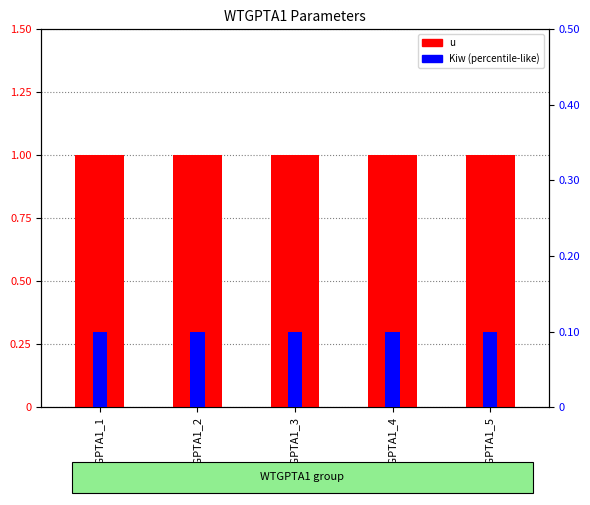

Reading left to right, extract all data points from this chart.

u: WTGPTA1_1=1.0	WTGPTA1_2=1.0	WTGPTA1_3=1.0	WTGPTA1_4=1.0	WTGPTA1_5=1.0
Kiw: WTGPTA1_1=0.1	WTGPTA1_2=0.1	WTGPTA1_3=0.1	WTGPTA1_4=0.1	WTGPTA1_5=0.1